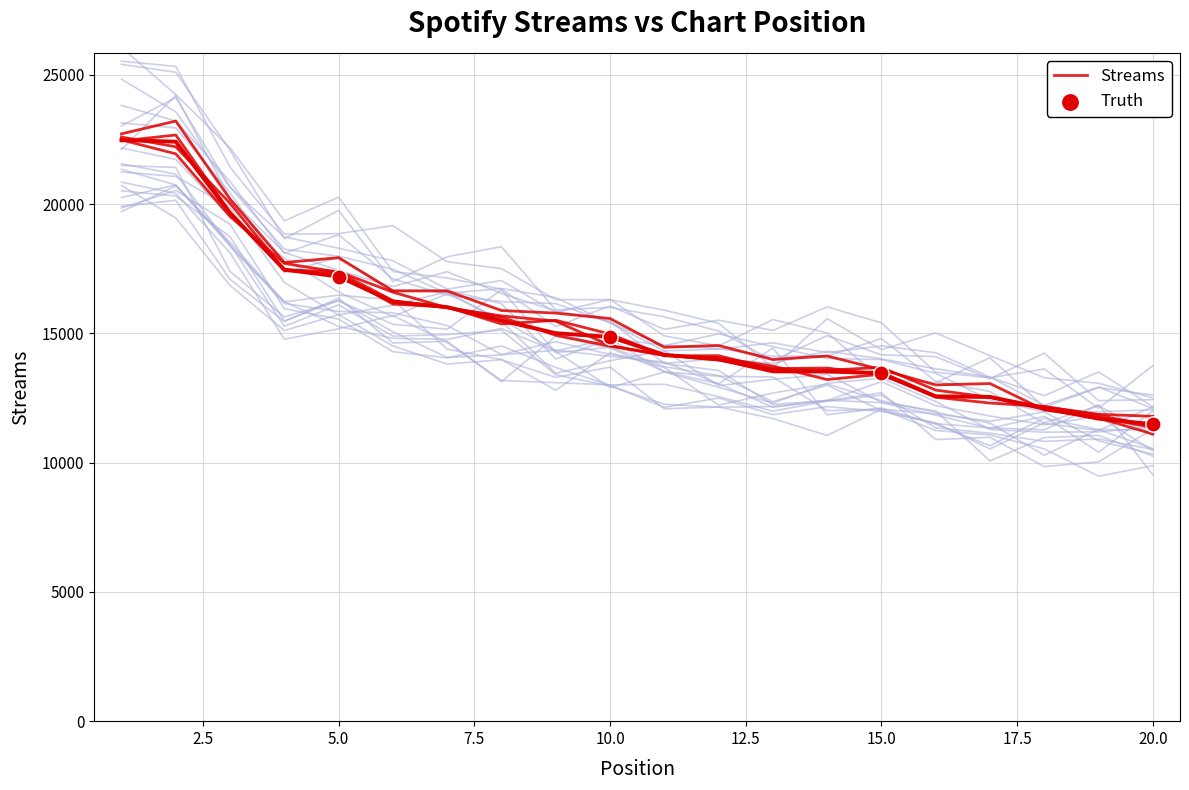

Between 16 and 3, which is larger?

3